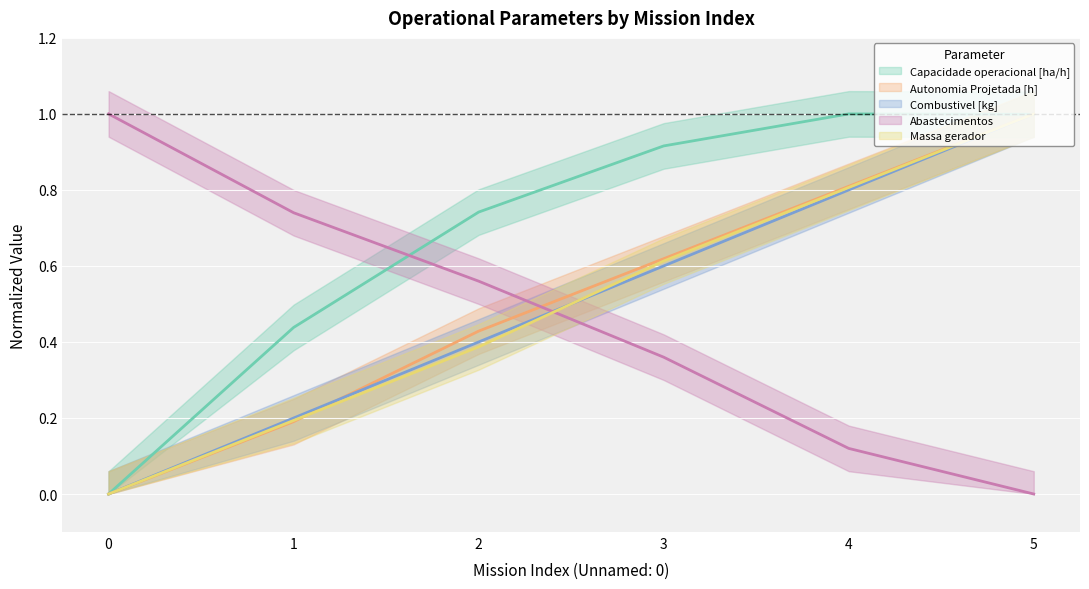

How many values in Combustivel [kg] are above zero?

5